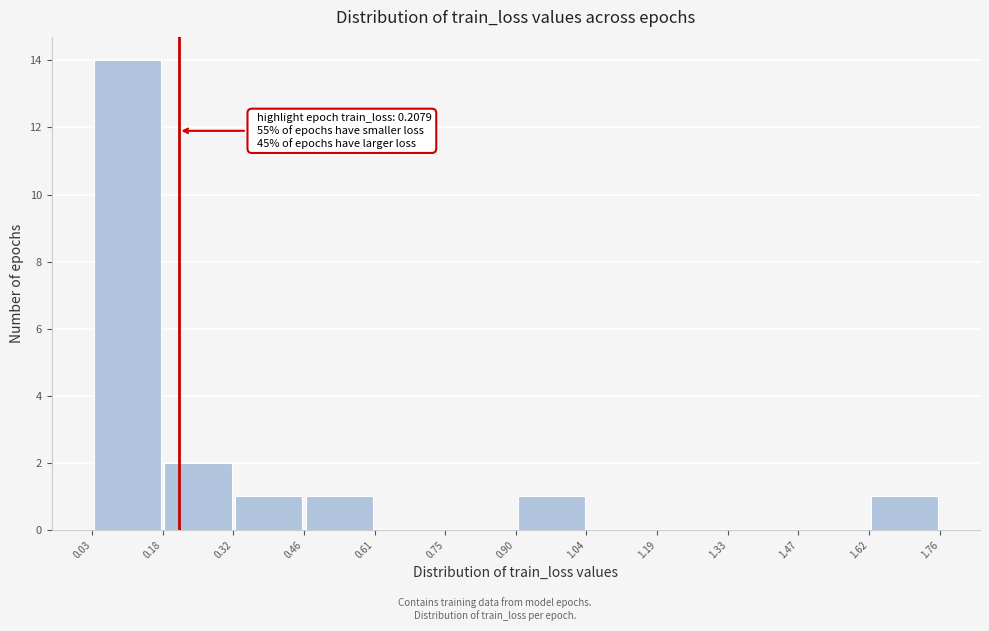

Over which range of the x-axis is the bar tallest?

0.03 to 0.18